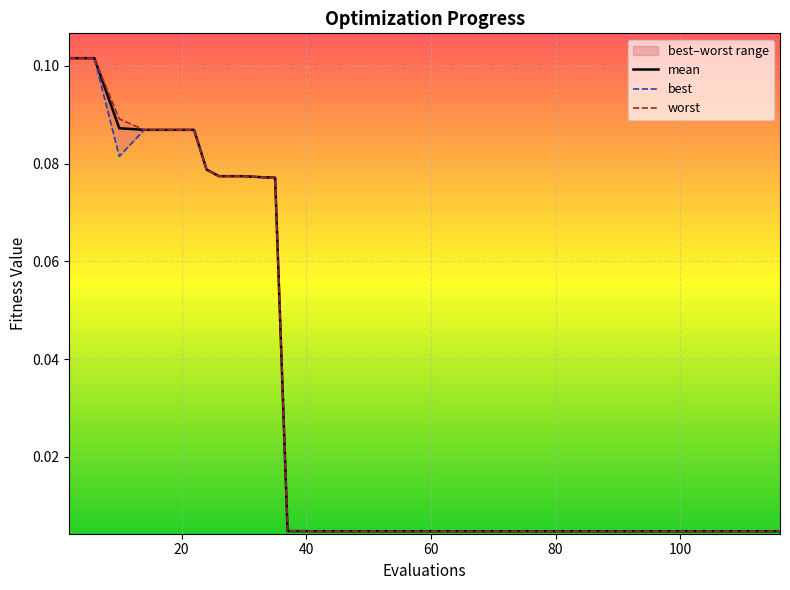

True or false: mean and worst cross at least once.

False